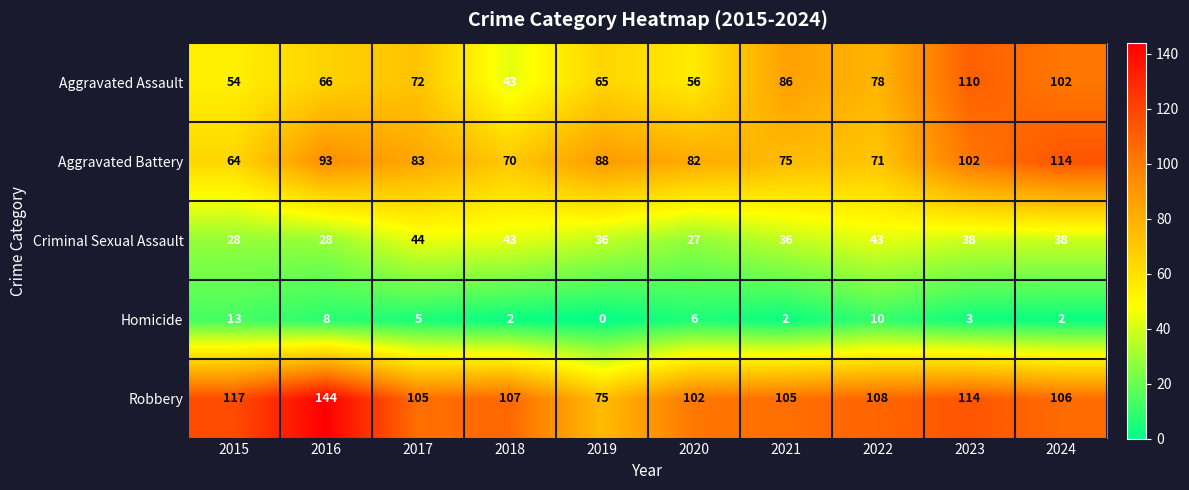

What is the sum of all Aggravated Assault values?

732